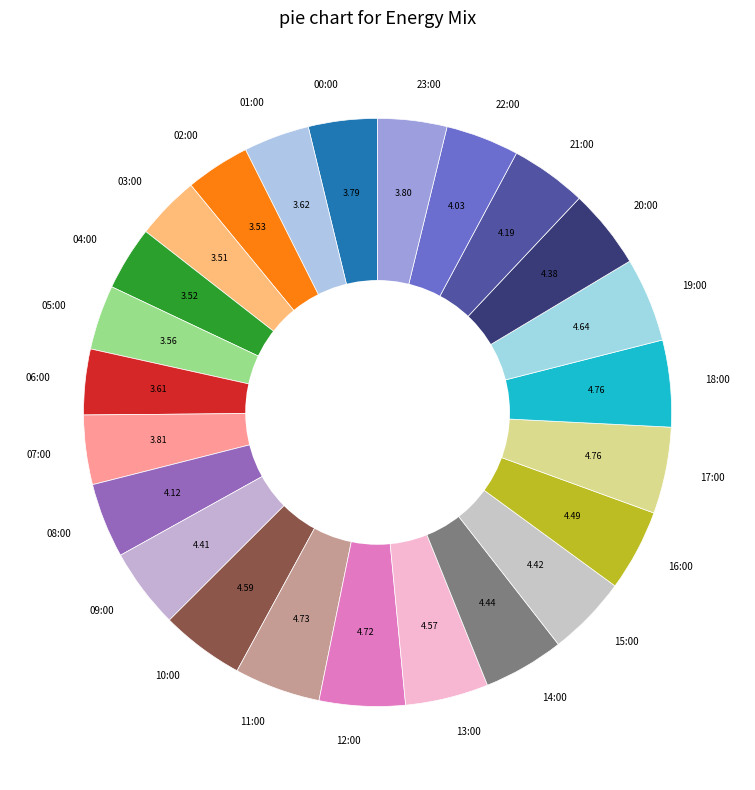

Is there any slice that represents more than half of the pie?

No